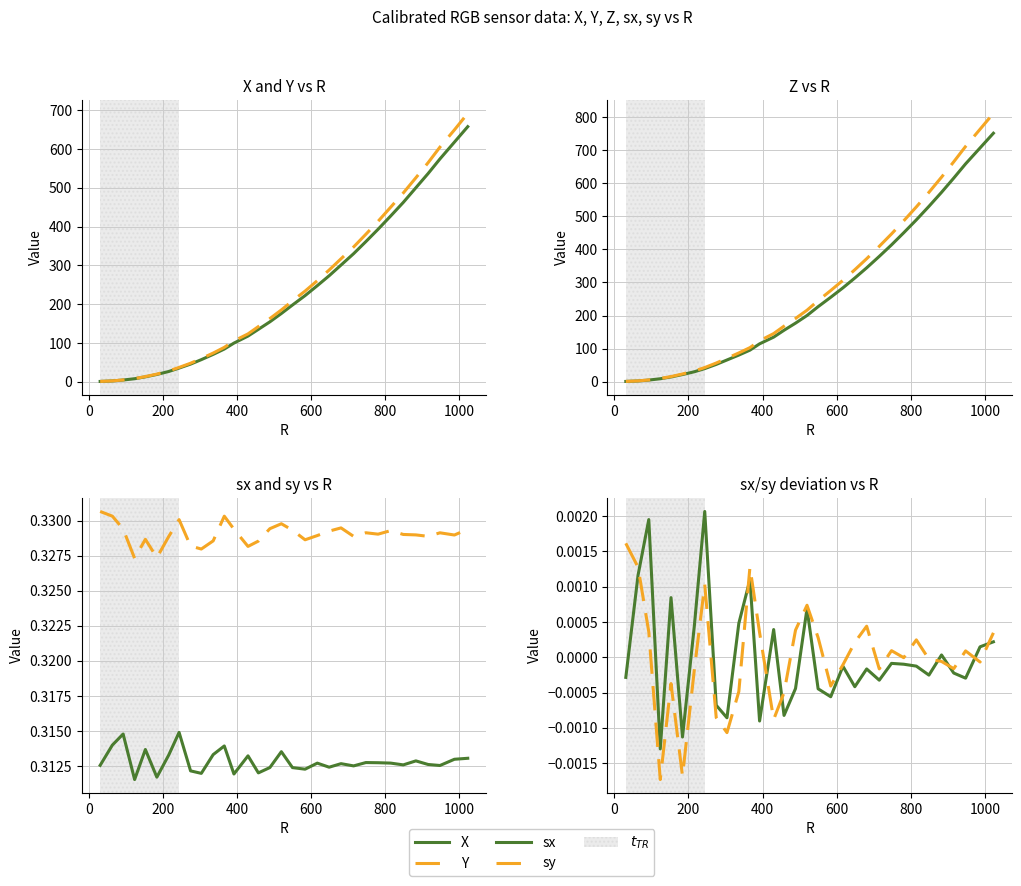

True or false: Z and Y cross at least once.

False